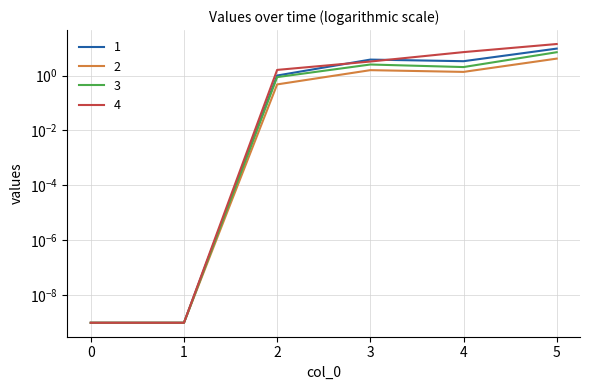

Count the number of data series in this chart.

4